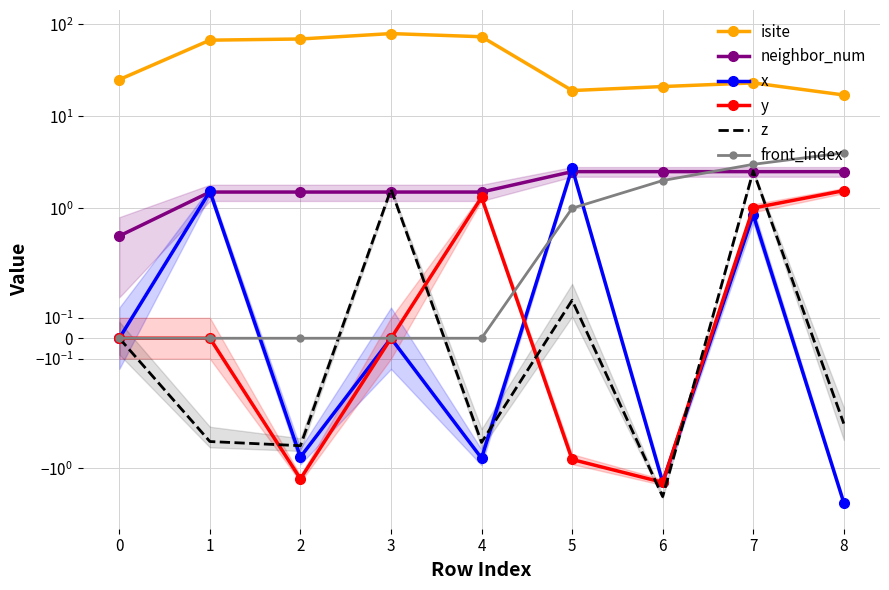

Is it true that z equals -0.8 at 4?

False